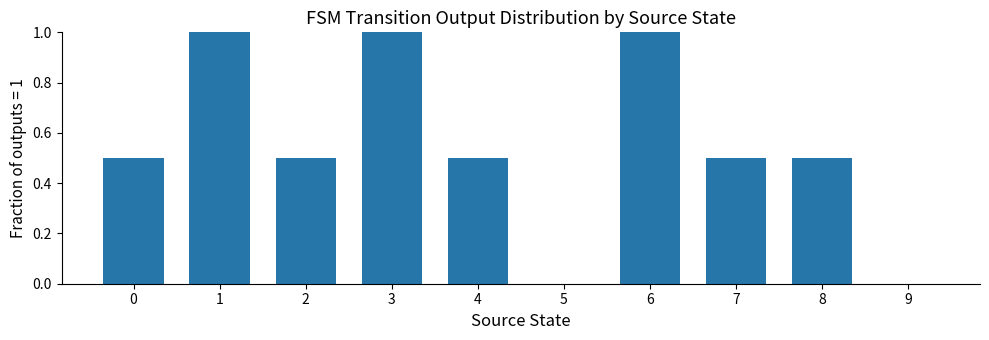

Is it true that the value at 7 is 0.5?

True